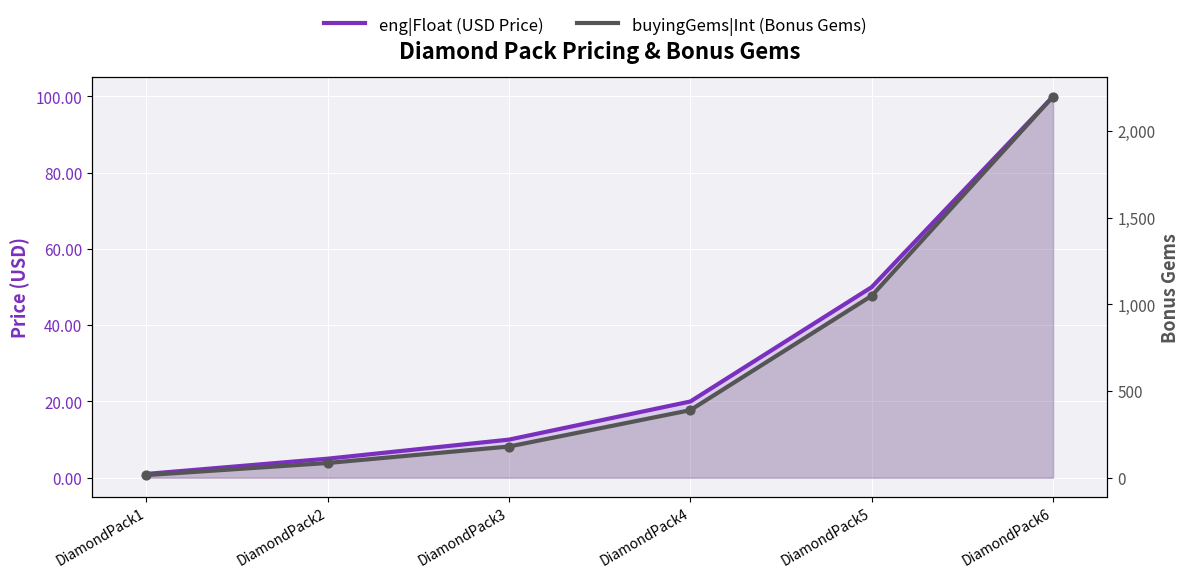

At how many categories does at least one series exceed 1283?

1